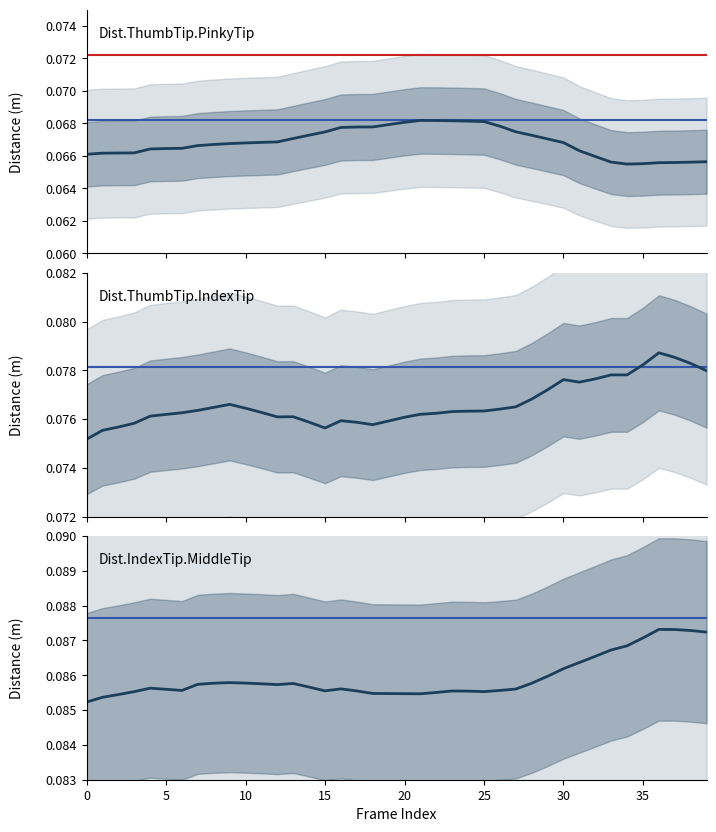

How many interior local peaks does the Dist.ThumbTip.PinkyTip series have?

1